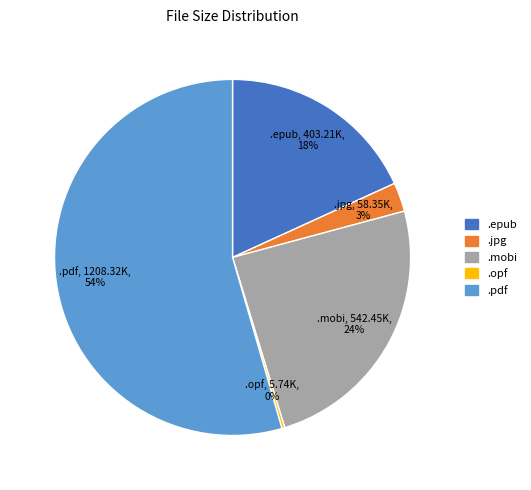

To the nearest percent, what is the average slice percentage?

20%